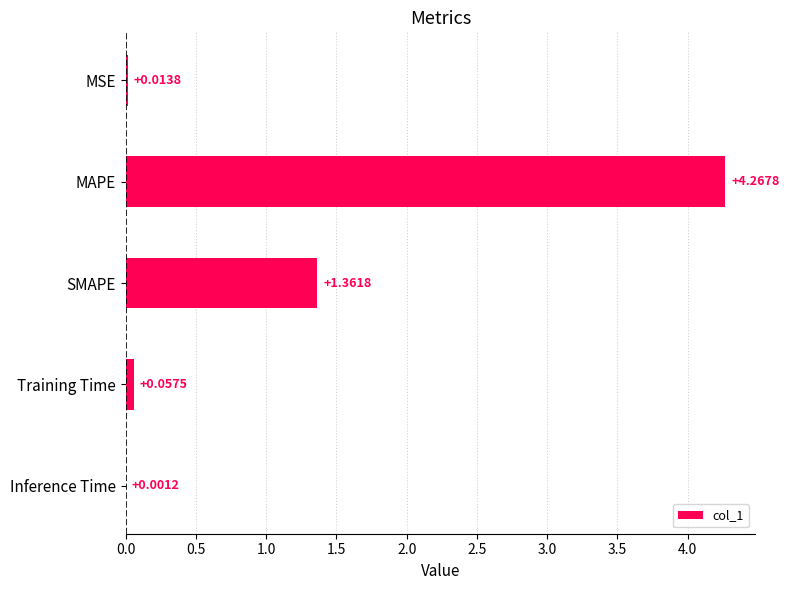

Where is the data nearest to the value 2?

SMAPE